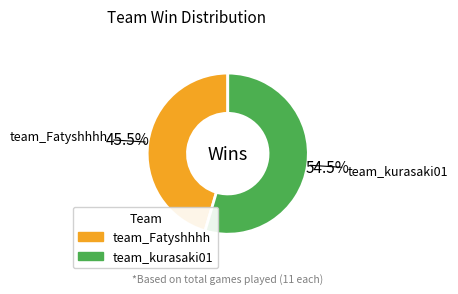

Which slice represents more than half of the pie?

team_kurasaki01